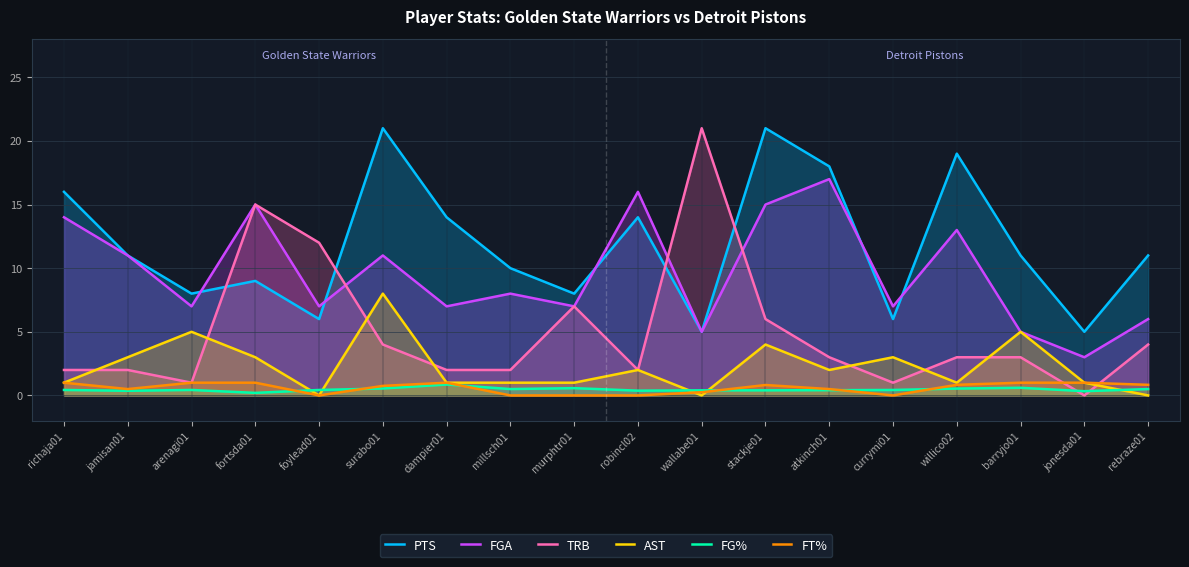

Does the chart have visible grid lines?

Yes